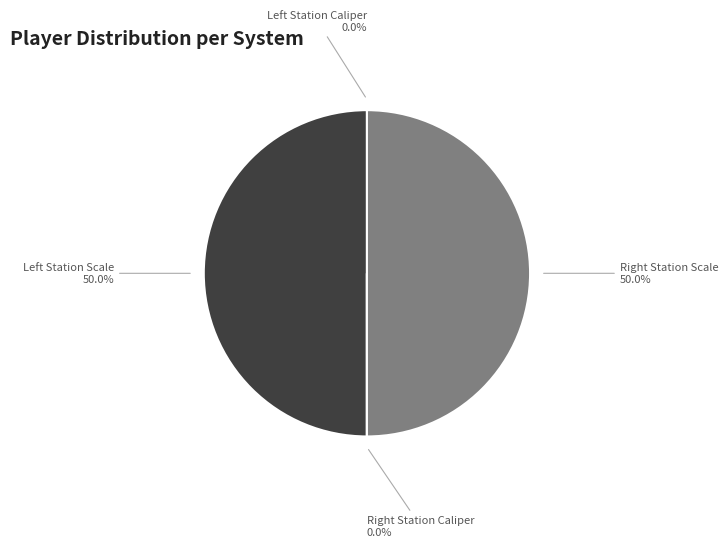

Rank the categories by value from highest to lowest.

Left Station Scale, Right Station Scale, Right Station Caliper, Left Station Caliper